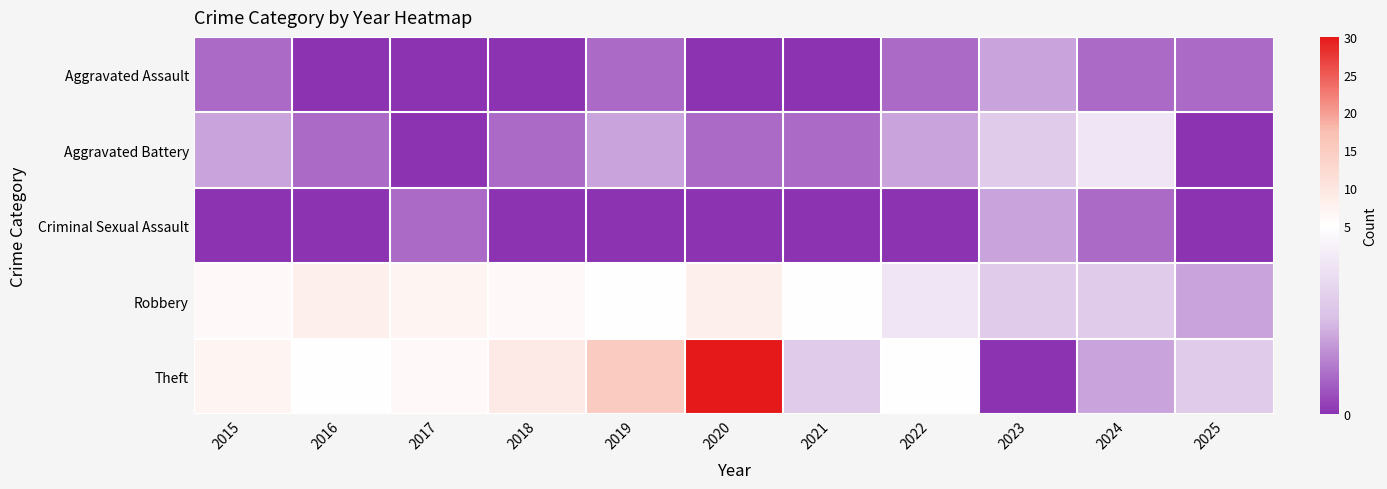

Which series changed the most between 2020 and 2024?

Theft